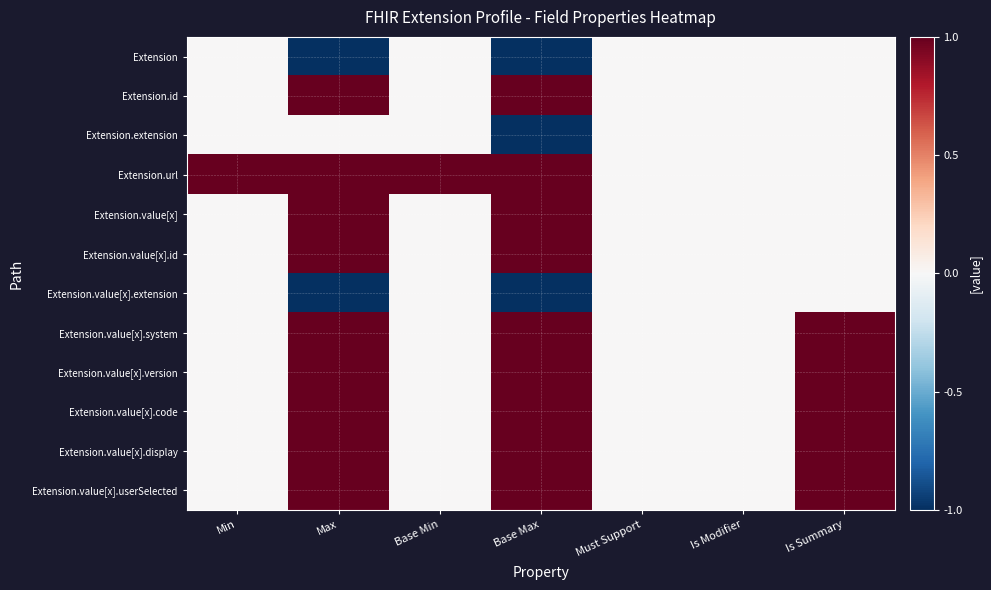

Which series has the largest total across all categories?

Extension.url